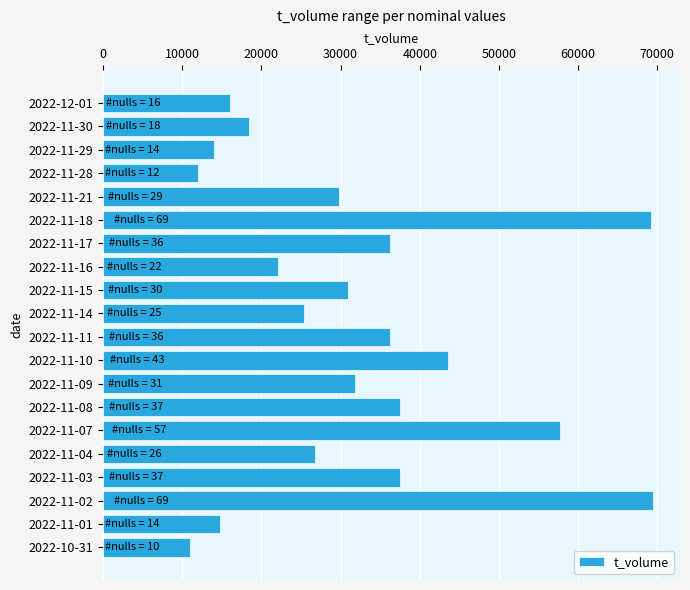

What is the difference between the second highest and second lowest values?

57181